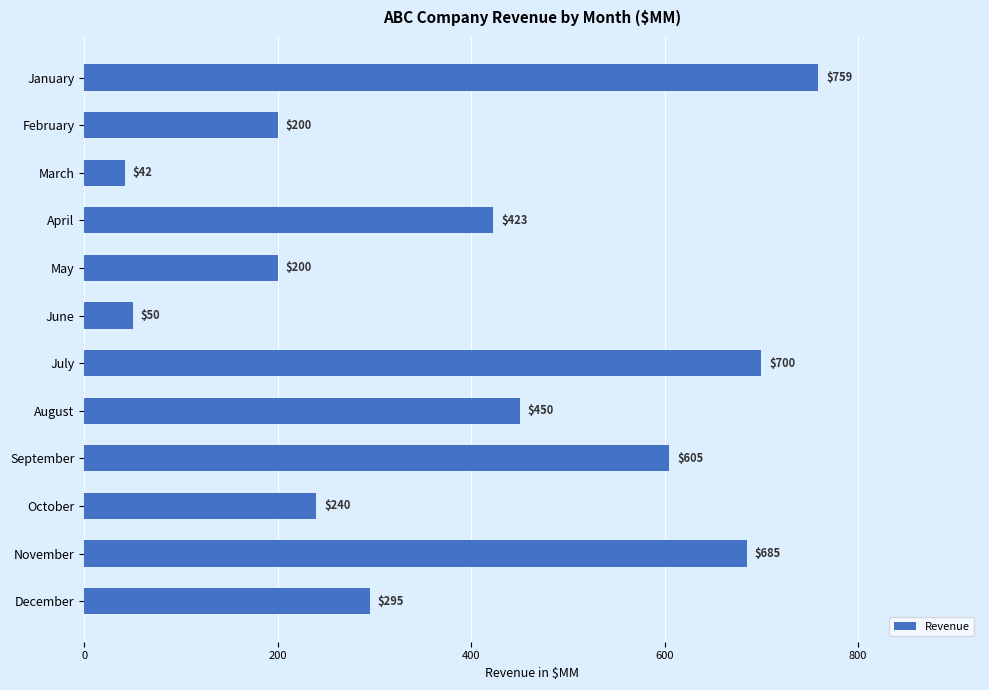

The chart shows a value of 605 at September. True or false?

True